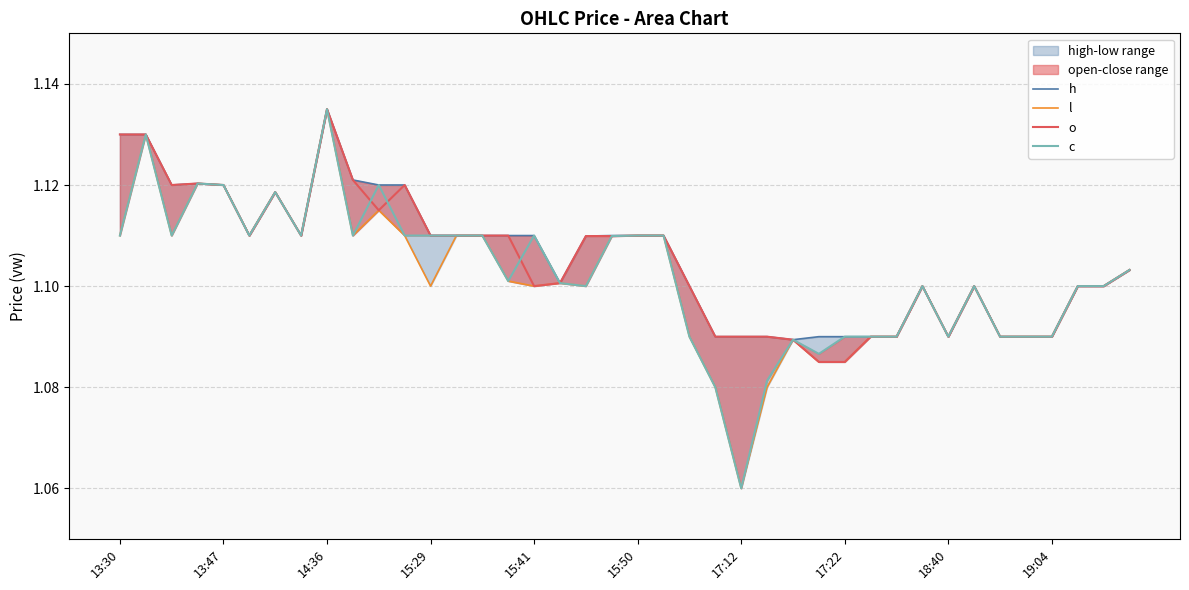

Is the value of c at 13:47 greater than the value of l at 24?

Yes